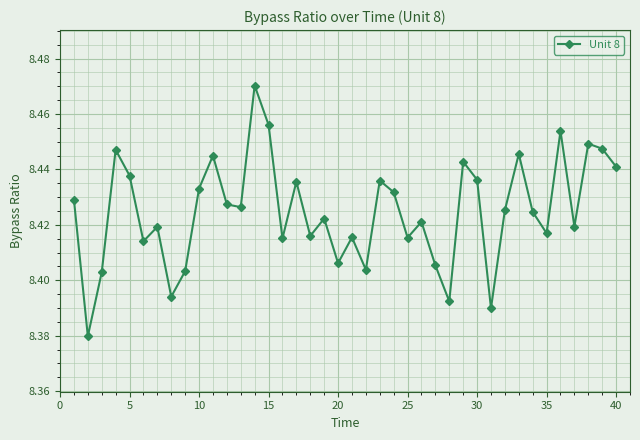

How many values are between 8 and 9?

40